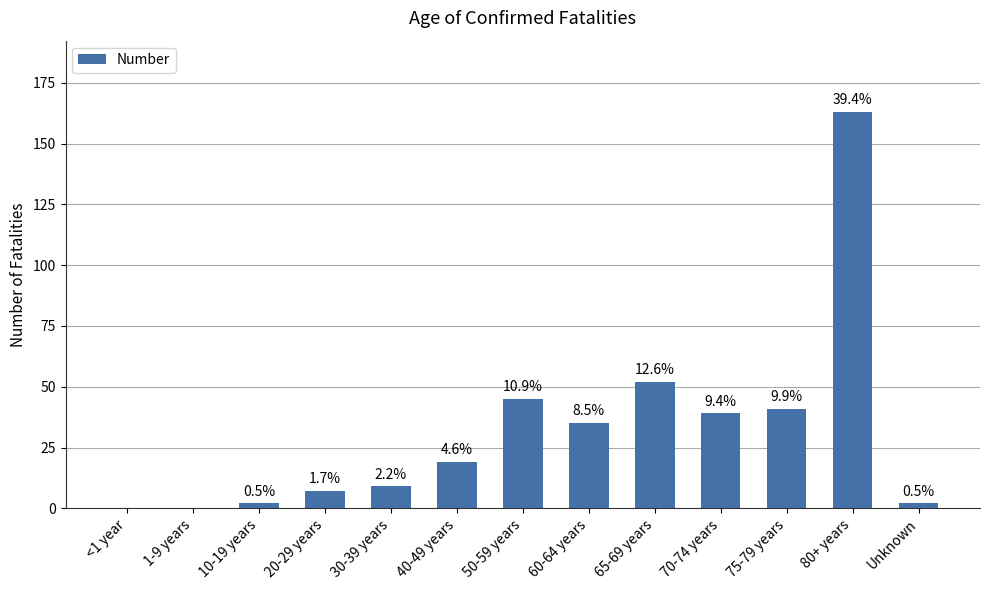

What is the difference between the values at 60-64 years and 40-49 years?

16